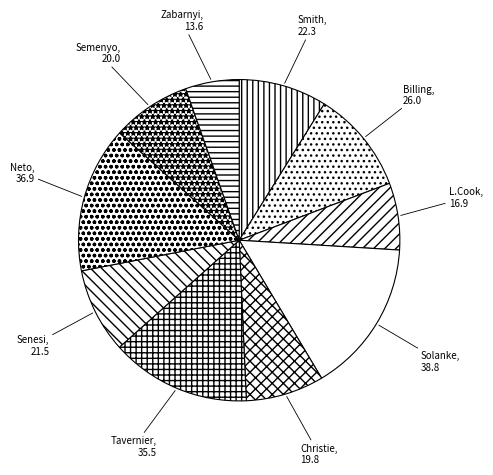

Approximately how many times larger is the value at Christie compared to Zabarnyi?

1.5